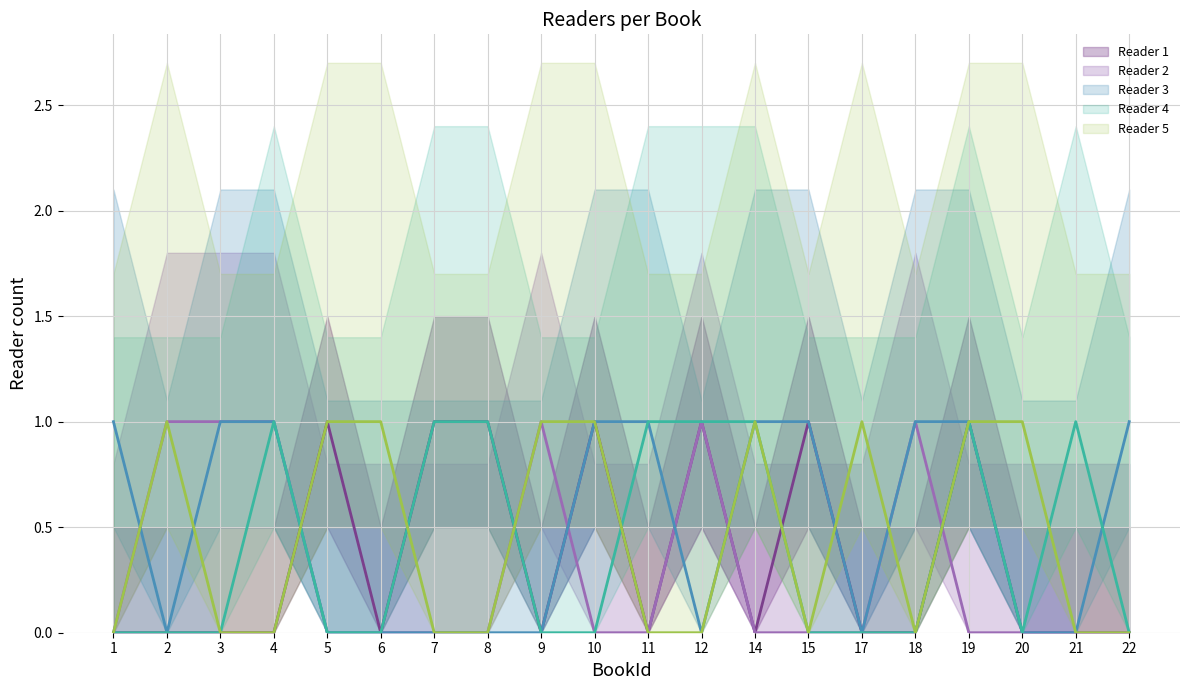

What is the sum of the Reader 2 (line) values at 3 and 6?

1